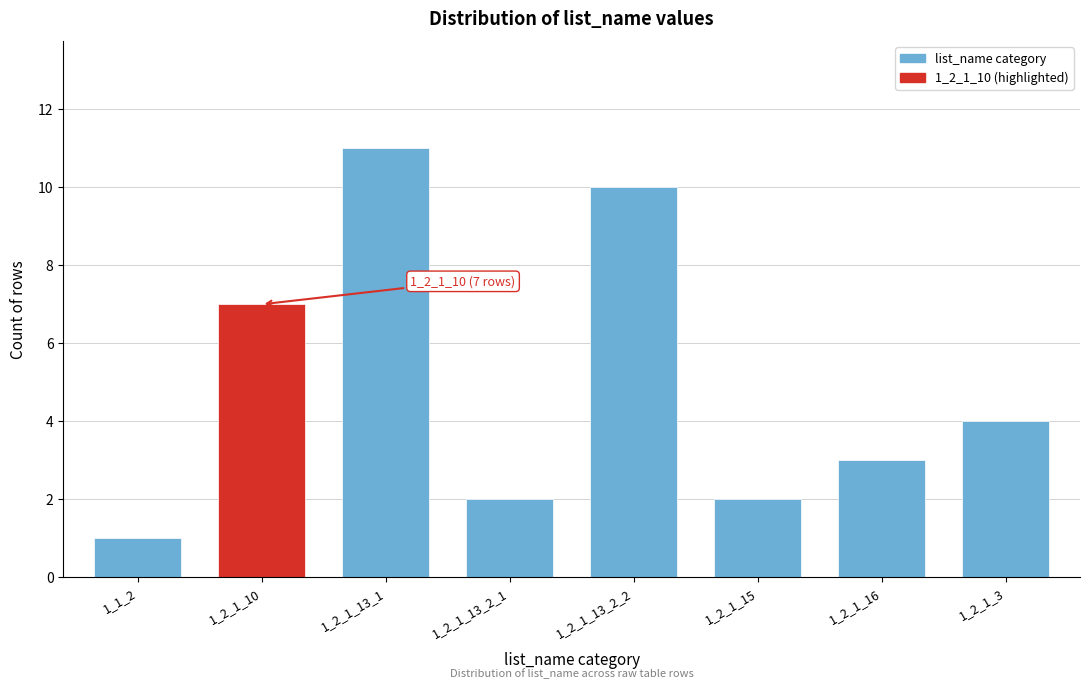

Reading right to left, list all the values displayed in this chart.

4	3	2	10	2	11	7	1